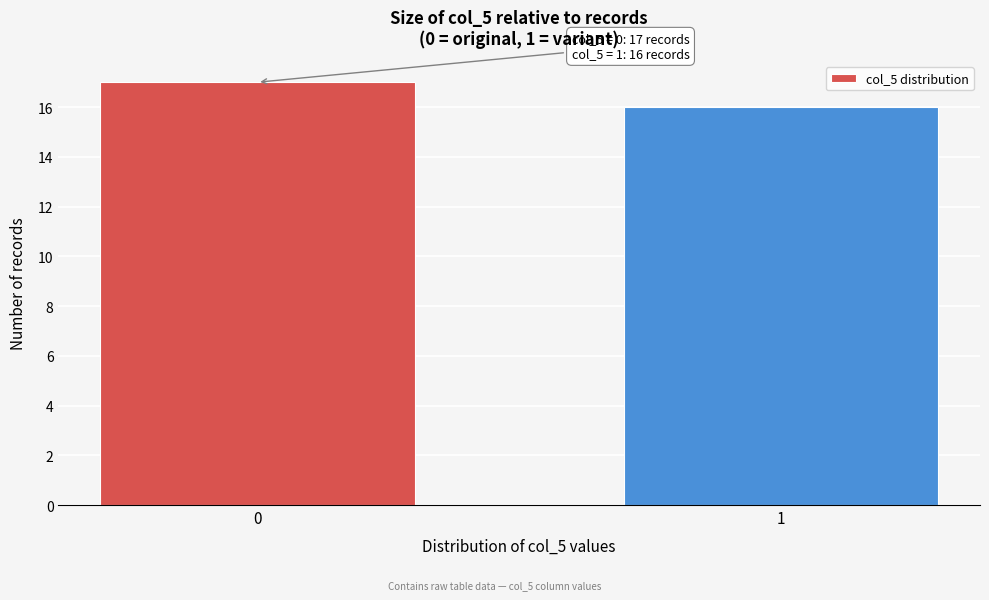

Reading left to right, list all the values displayed in this chart.

0=17	1=16